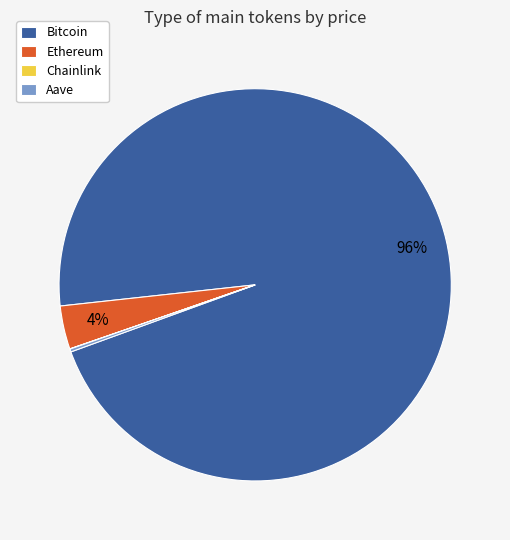

To the nearest percent, what is the average slice percentage?

25%